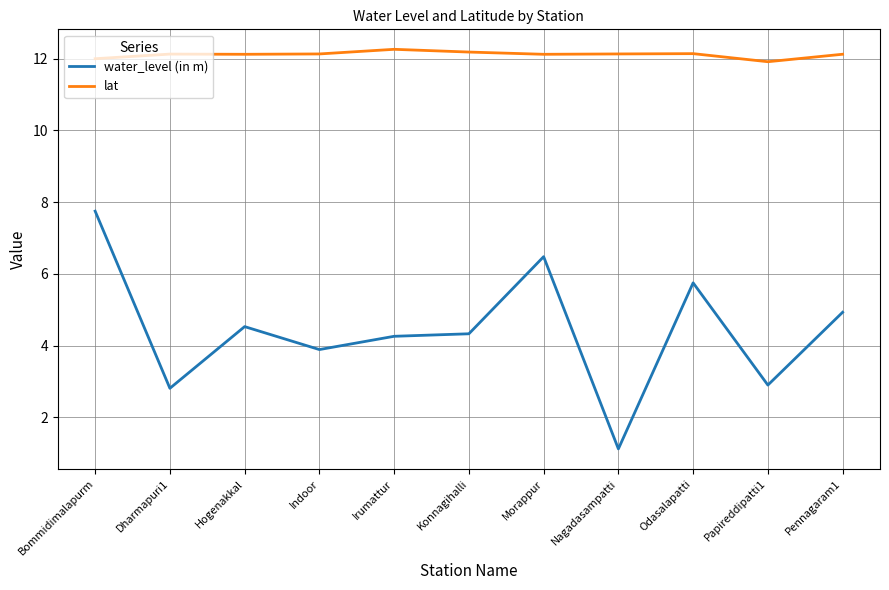

How many distinct data groups are displayed?

2